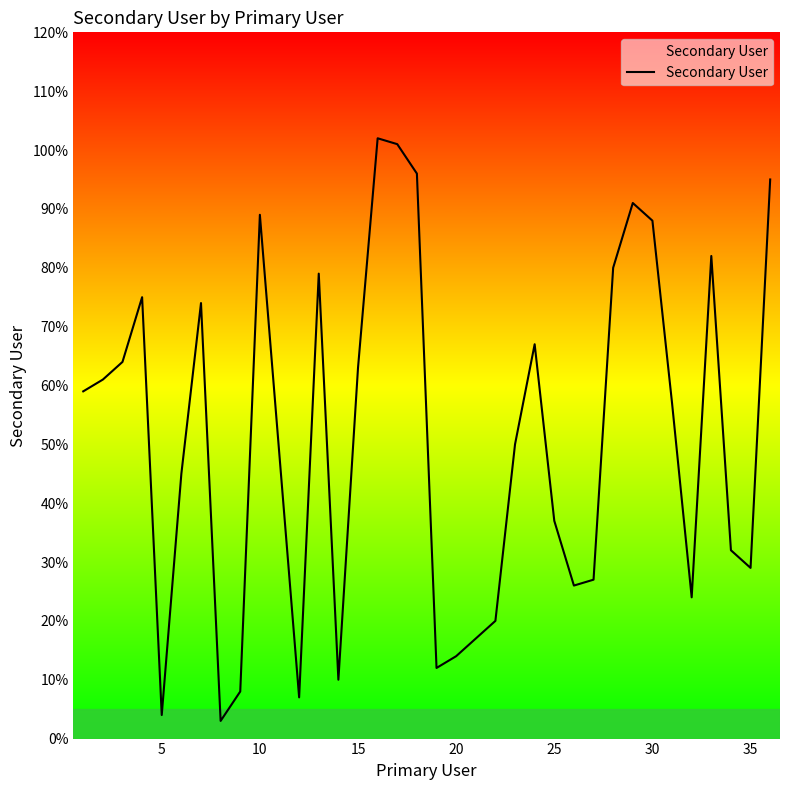

What is the minimum value shown in the chart?

3